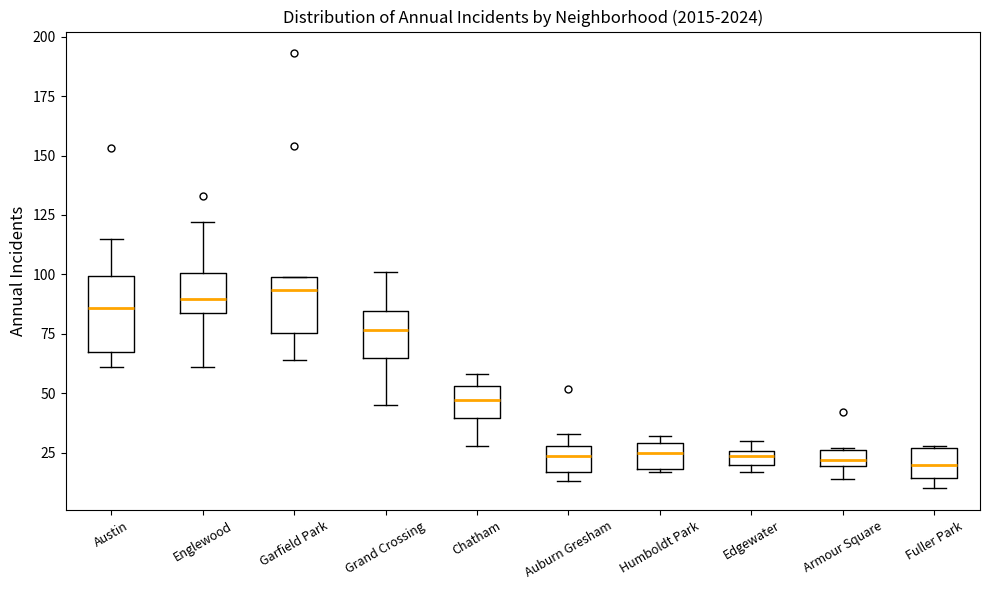

Where is the upper edge of the box for Auburn Gresham on the y-axis? The values are not printed on the chart, so give them approximately, as read against the axis.

30